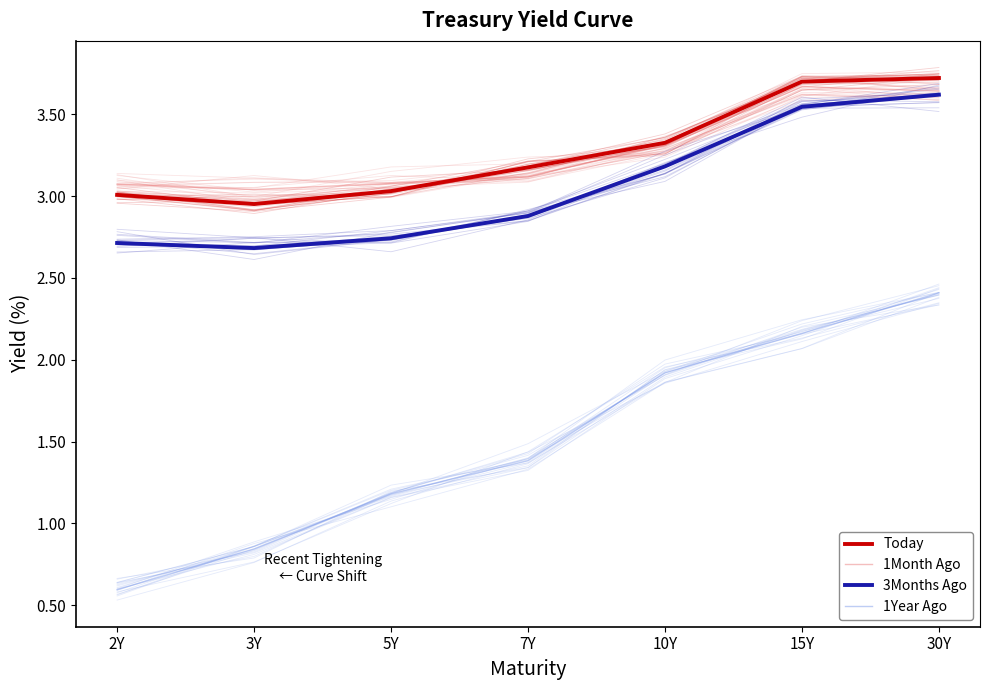

How many series are shown in this chart?

4